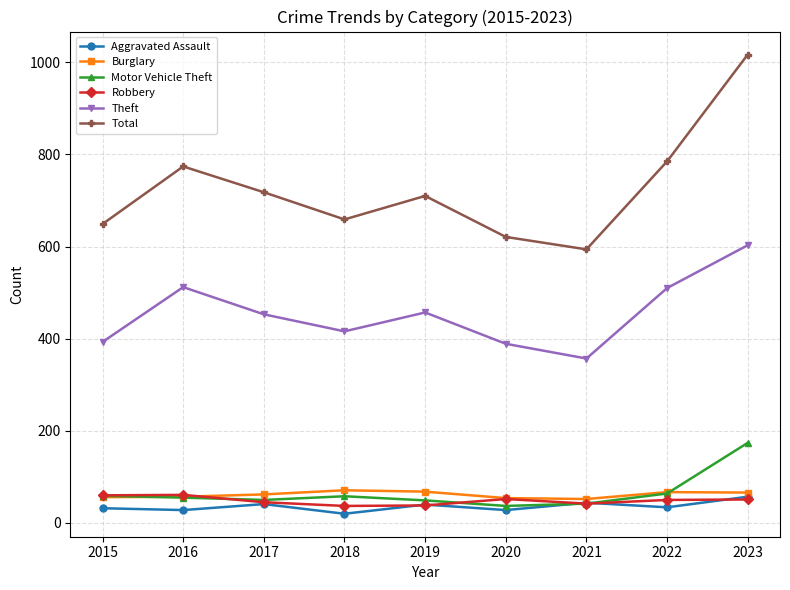

Which series ends up on top after the final intersection of Aggravated Assault and Motor Vehicle Theft?

Motor Vehicle Theft